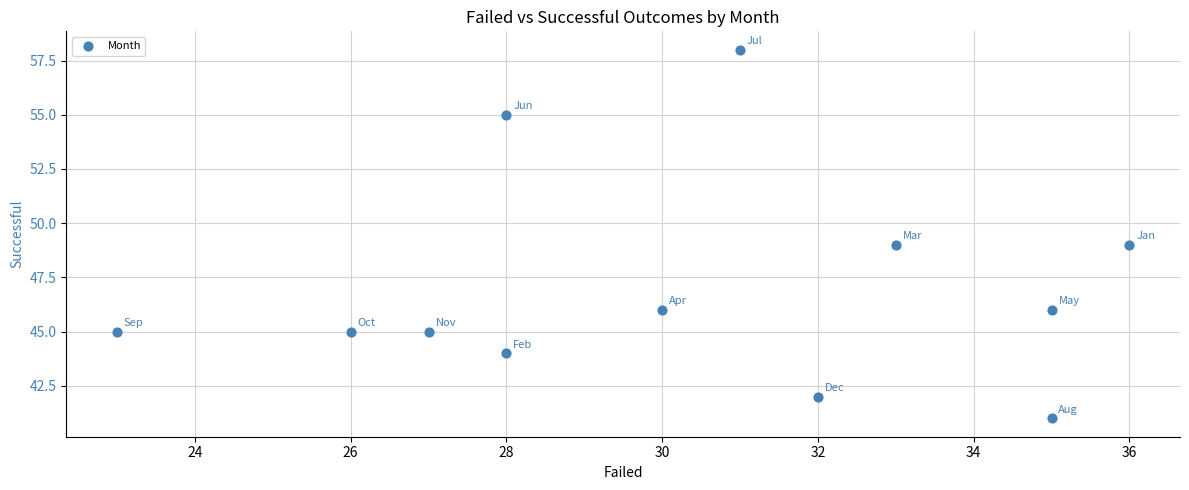

What is the average X value?

30